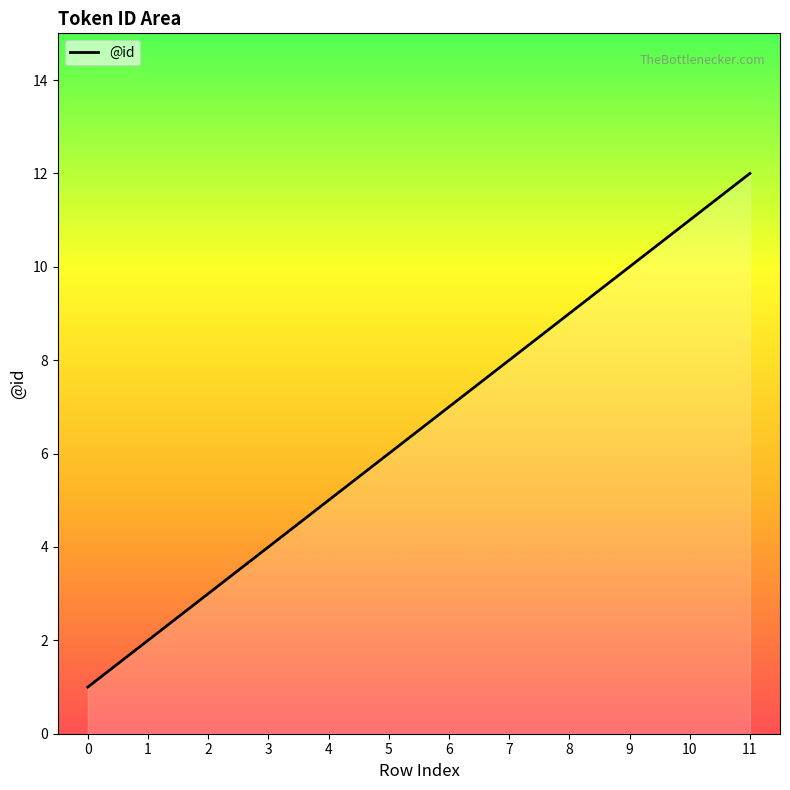

Which label corresponds to the largest value in the chart?

11